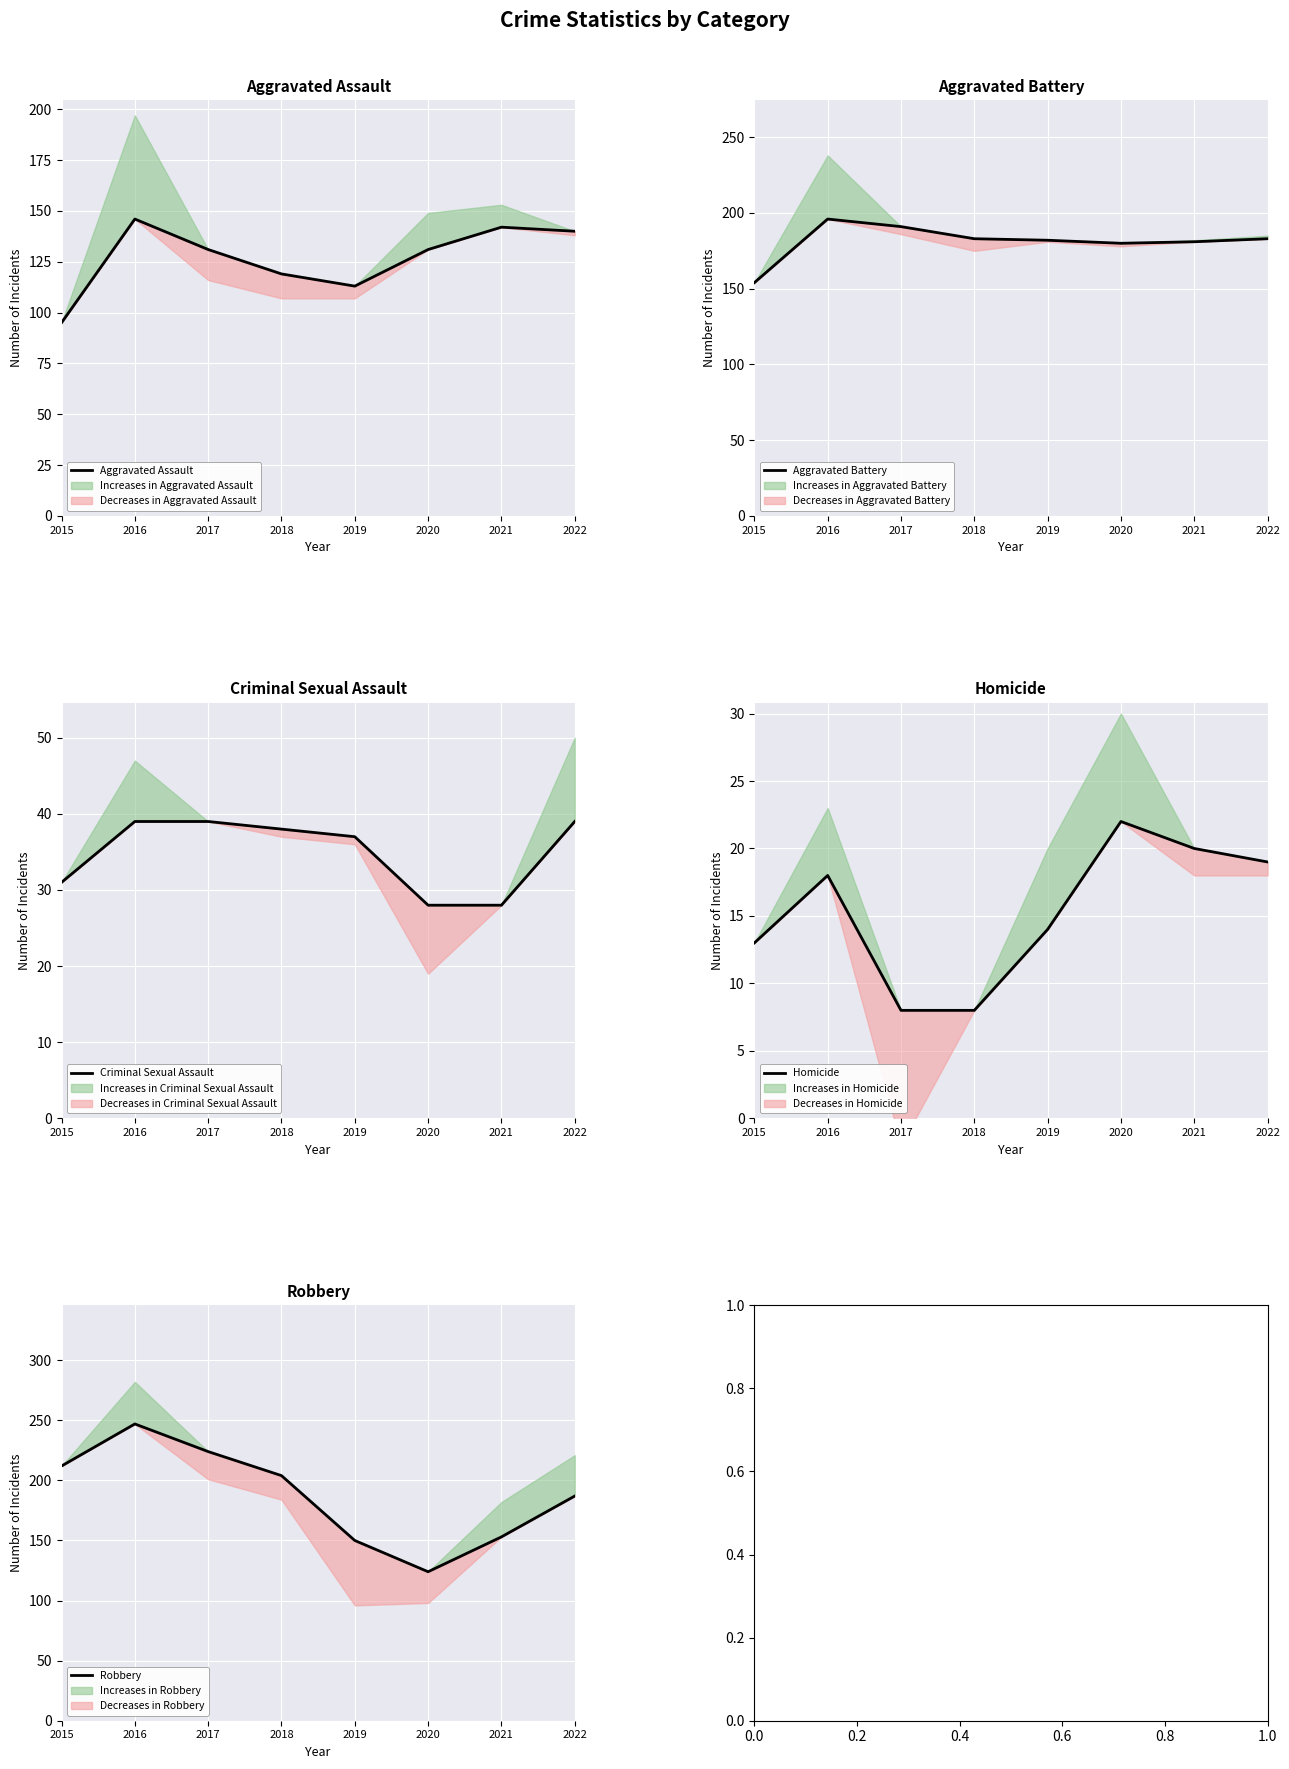

Is the value of Criminal Sexual Assault at 2021 greater than the value of Homicide at 2020?

Yes